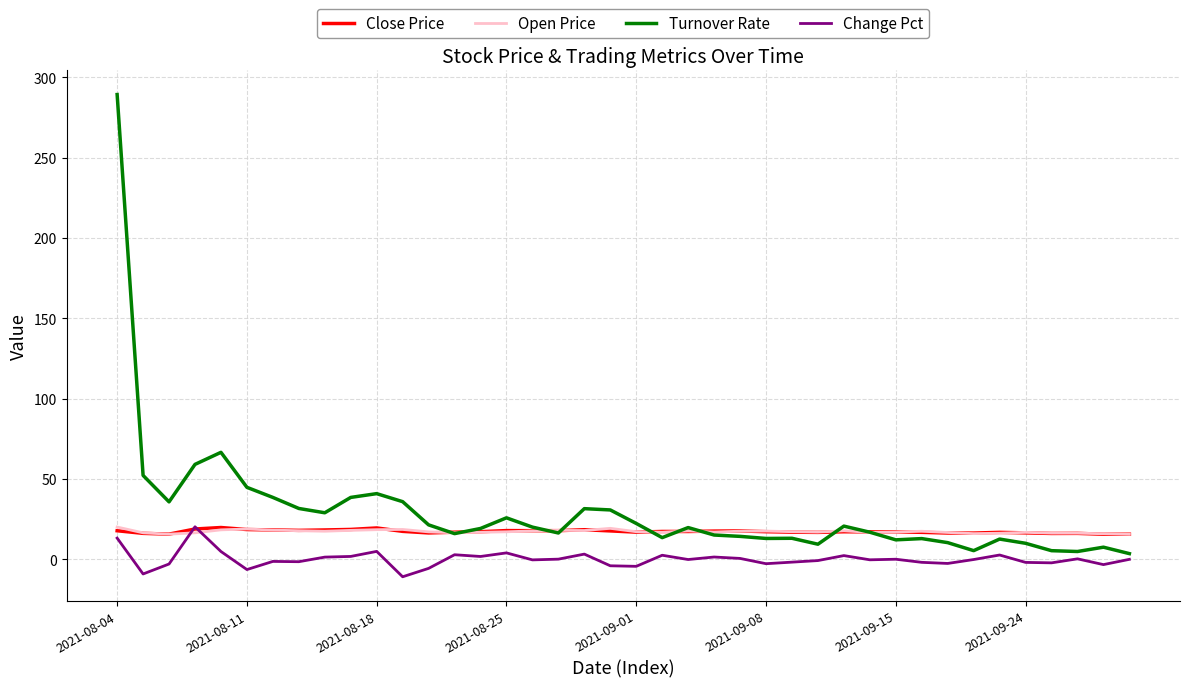

Which series has the largest range (max minus min)?

Turnover Rate